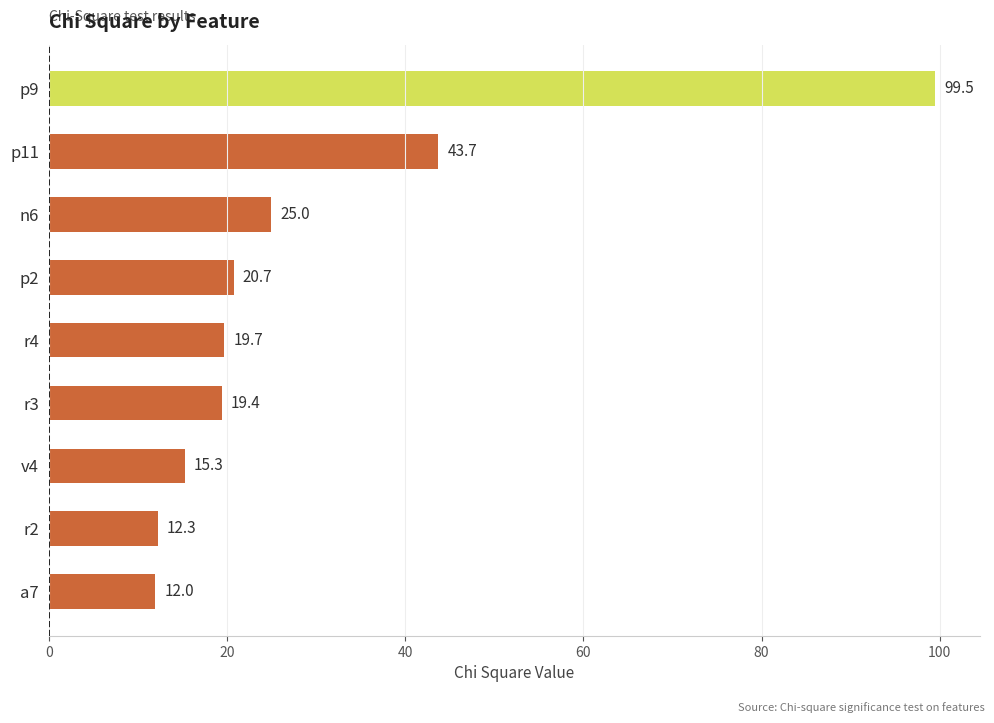

Reading bottom to top, transcribe all the data shown in this chart.

12.0	12.3	15.3	19.4	19.7	20.7	25.0	43.7	99.5